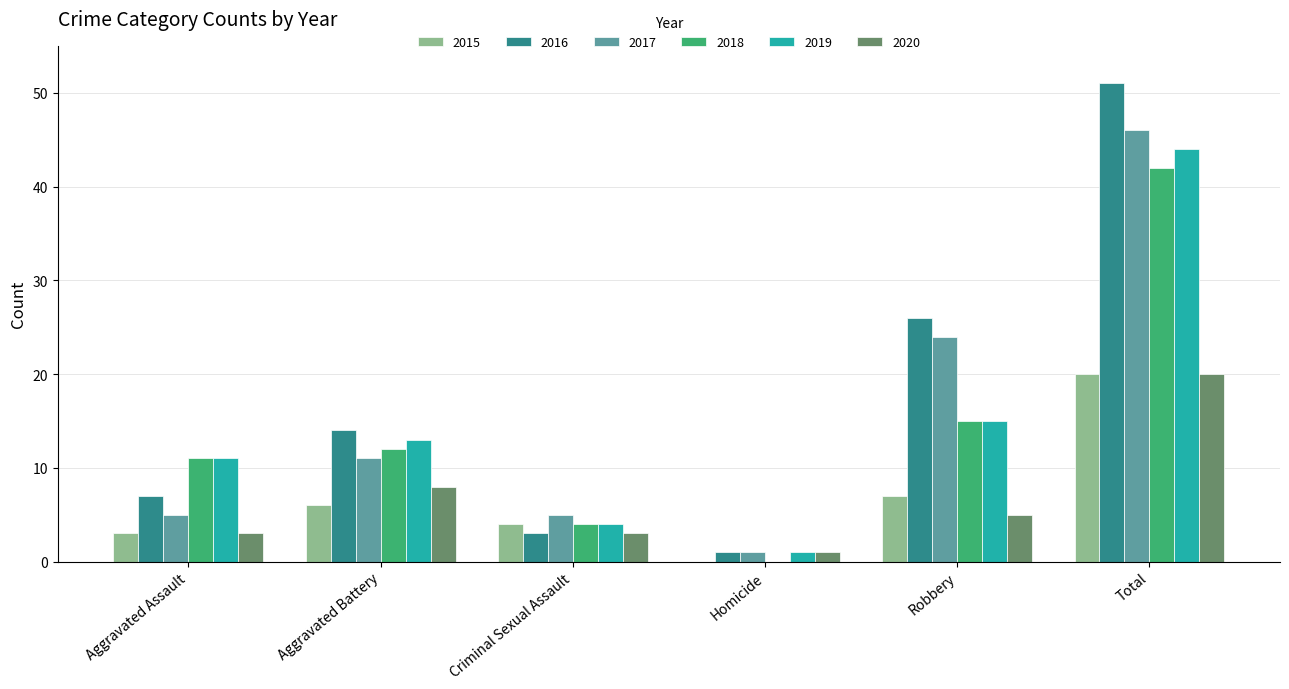

What is the sum of all 2017 values?

92